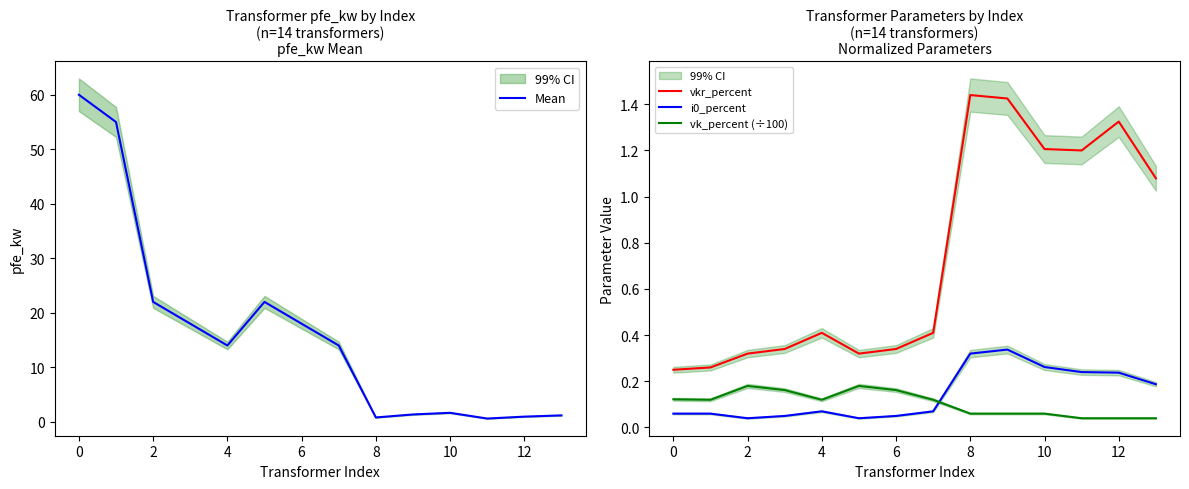

True or false: i0_percent and vkr_percent cross at least once.

False